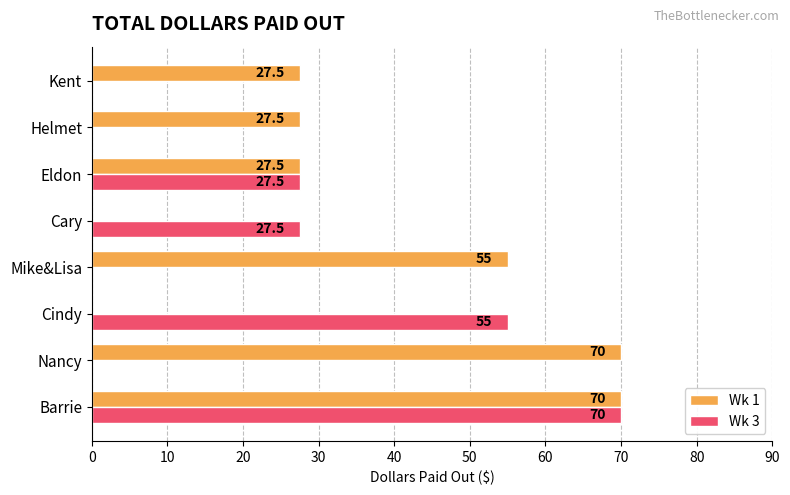

What is the highest value of the Wk 1 series?

70.0